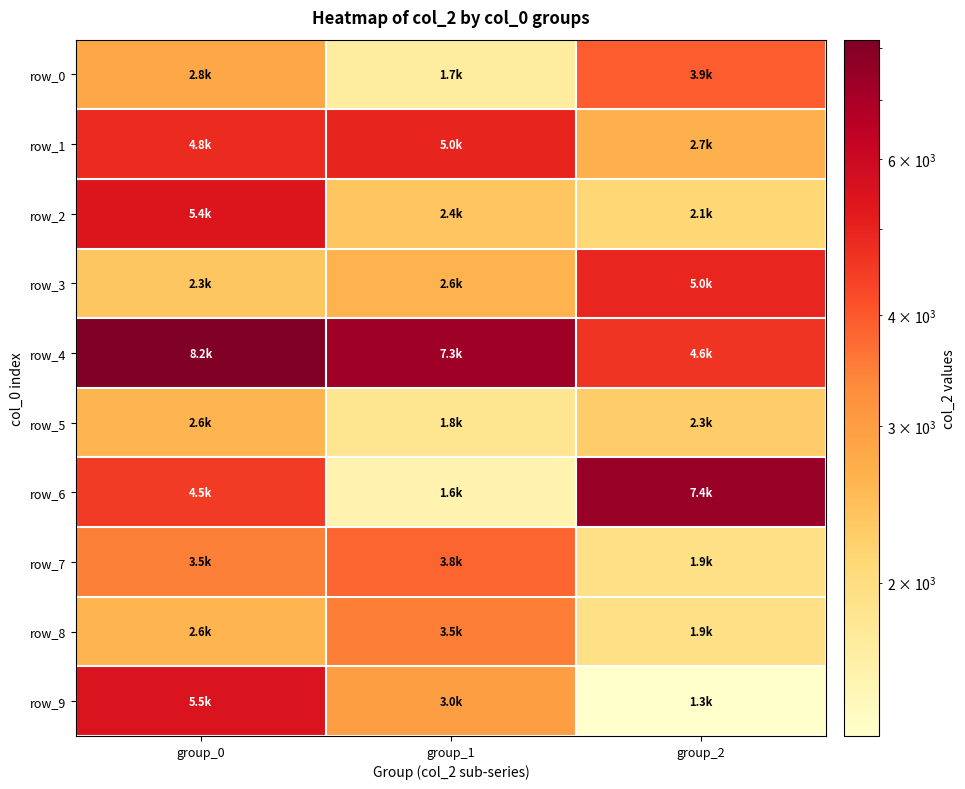

Rank the series at group_1 from lowest to highest value.

row_6, row_0, row_5, row_2, row_3, row_9, row_8, row_7, row_1, row_4